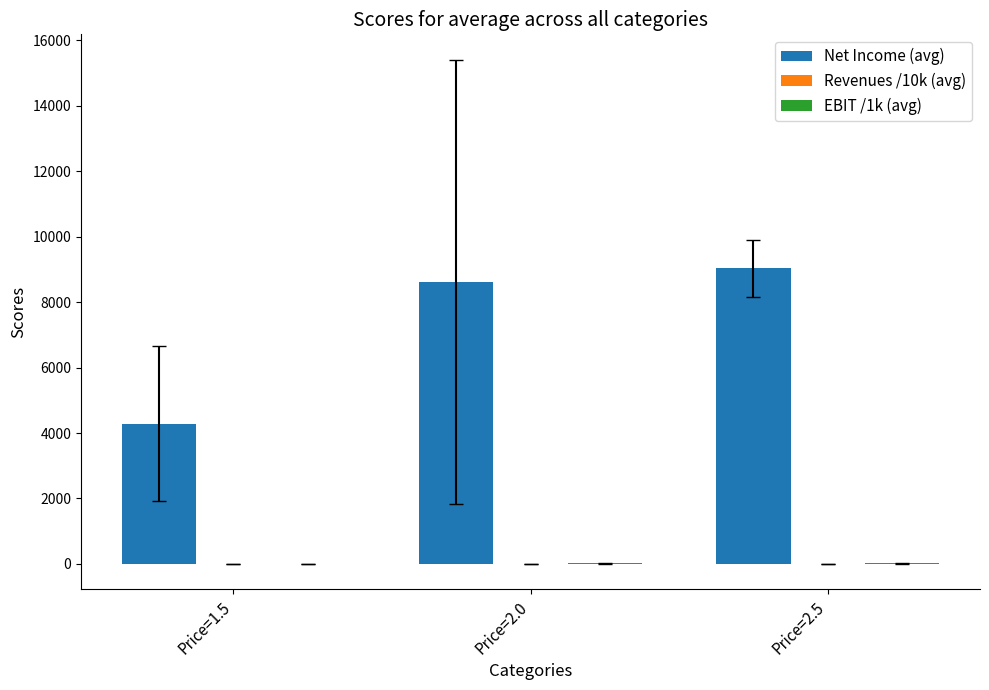

What is the maximum value shown in the chart?

9038.8